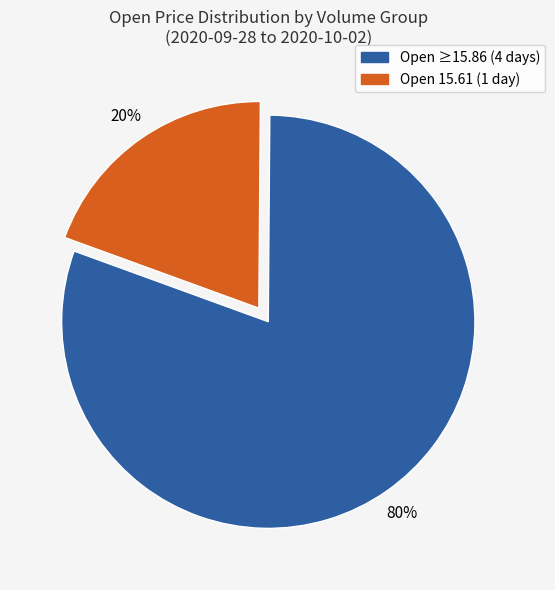

Is there a majority slice in this chart?

Yes